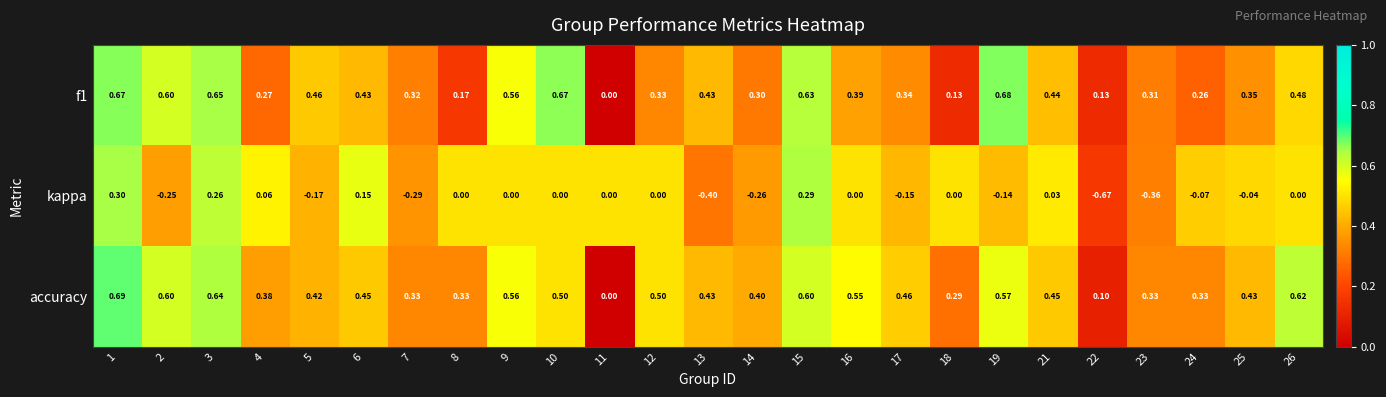

List the series in order of their peak value, lowest first.

kappa, f1, accuracy